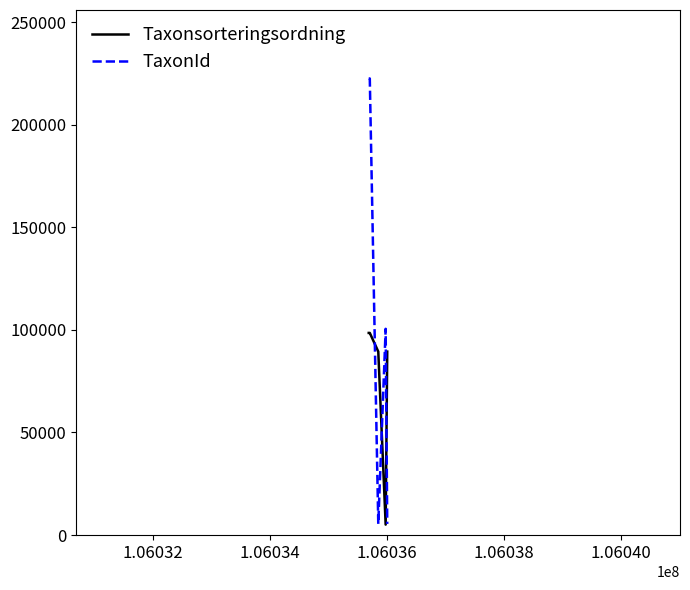

Which series has the largest total across all categories?

TaxonId